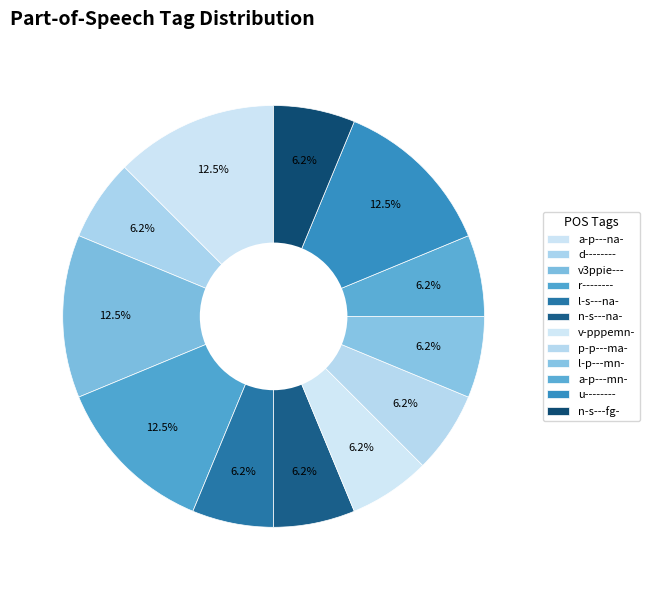

What percentage is the l-s---na- slice, to the nearest percent?

6%